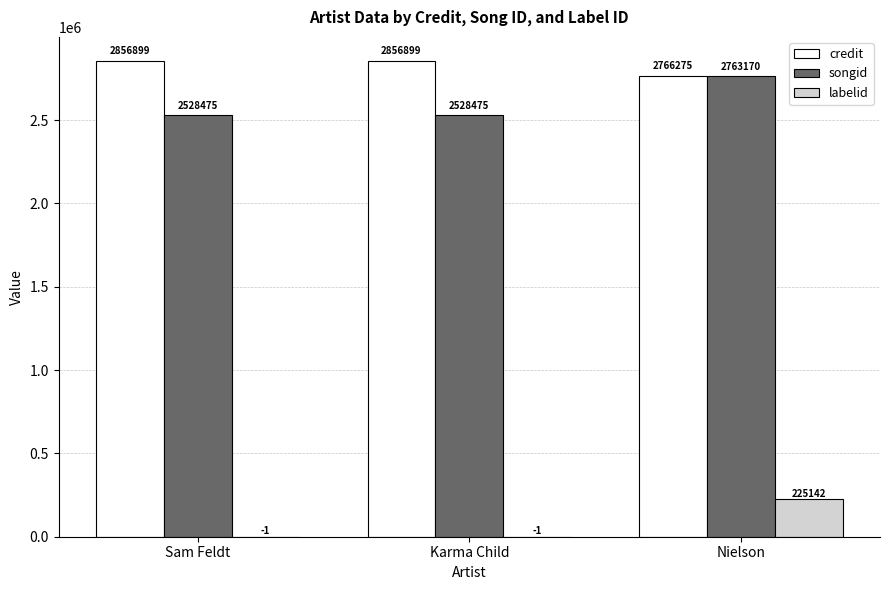

What is the total value across all series at Karma Child?

5385373